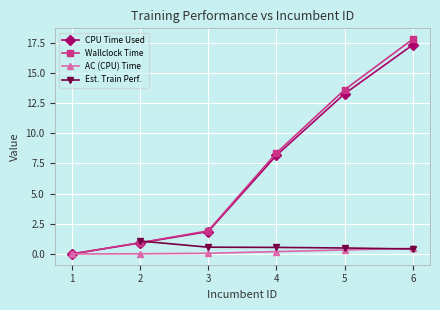

What is the maximum value shown in the chart?

17.8